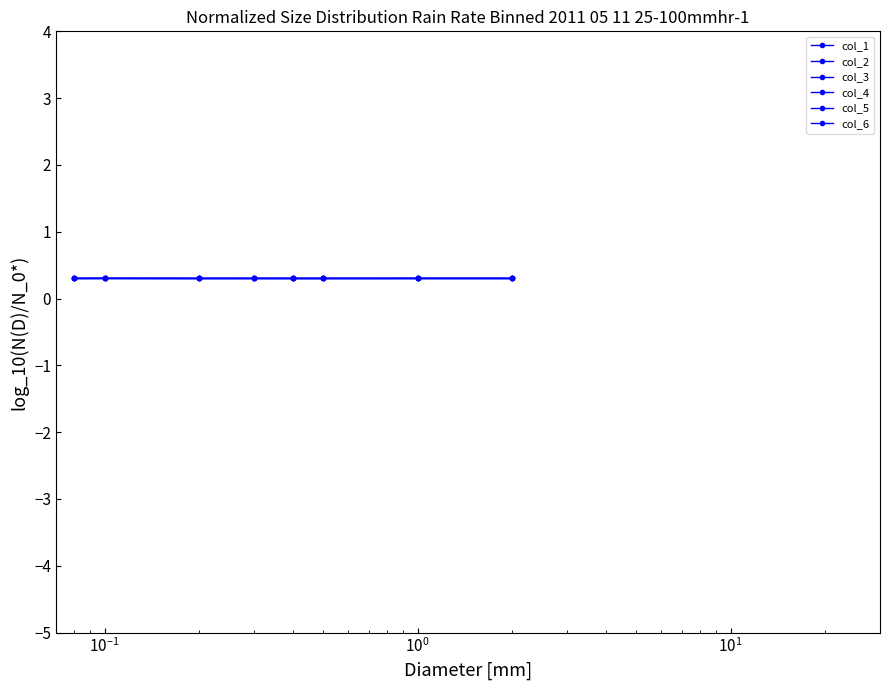

Does the chart display data point markers on the line(s)?

Yes